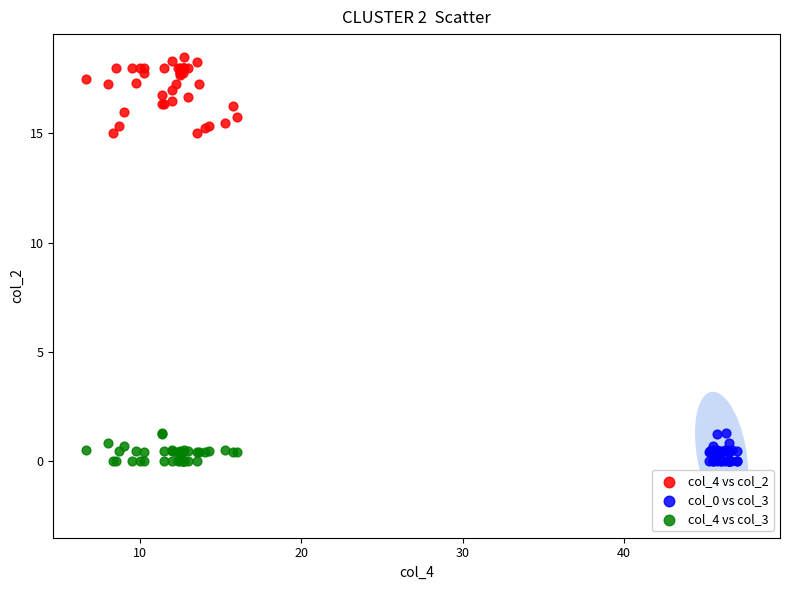

Which series has the widest spread of Y values?

col_4 vs col_2